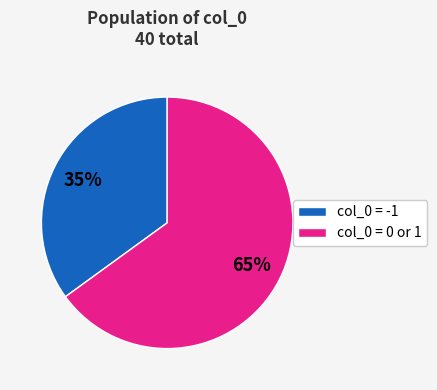

What is the ratio of the value at col_0 = -1 to the value at col_0 = 0 or 1?

0.5